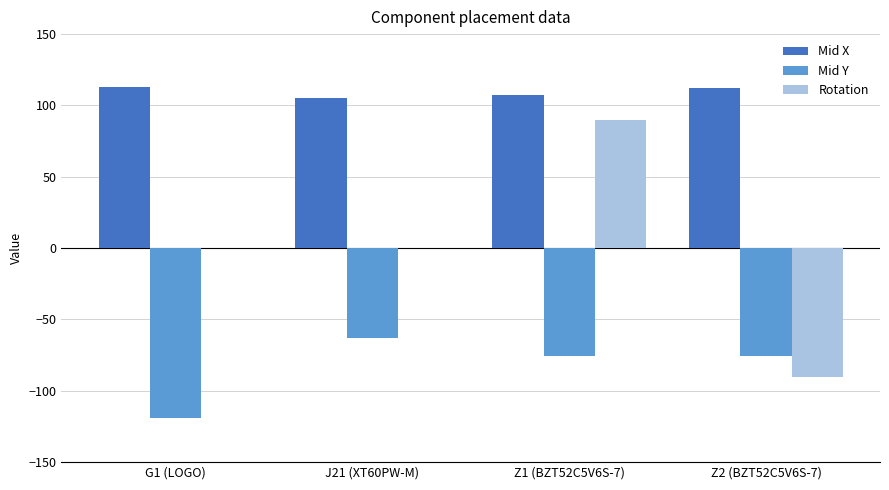

How many series are shown in this chart?

3